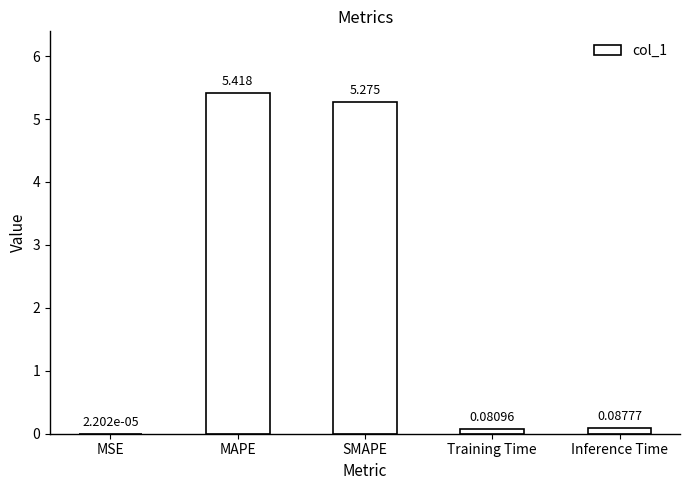

What is the greatest value displayed?

5.4